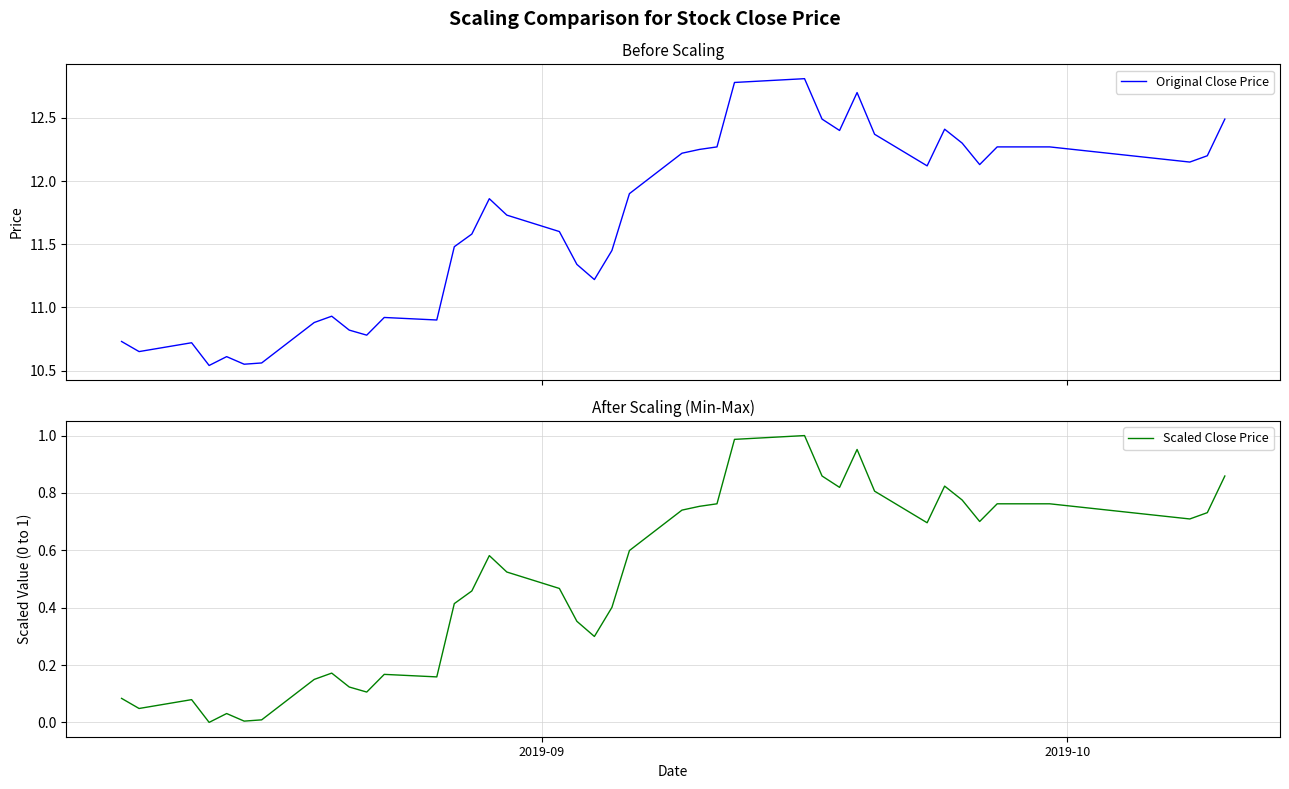

The value of Original Close Price at 19 is 18.9. True or false?

False